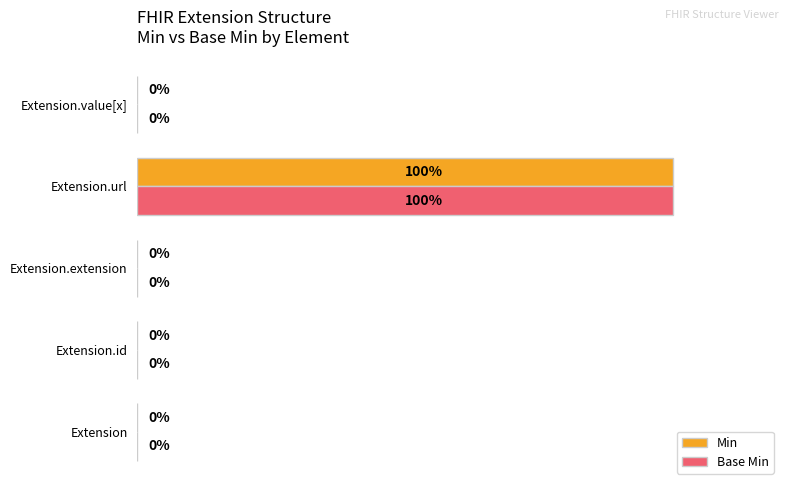

Which category has the highest value in the Min series?

Extension.url